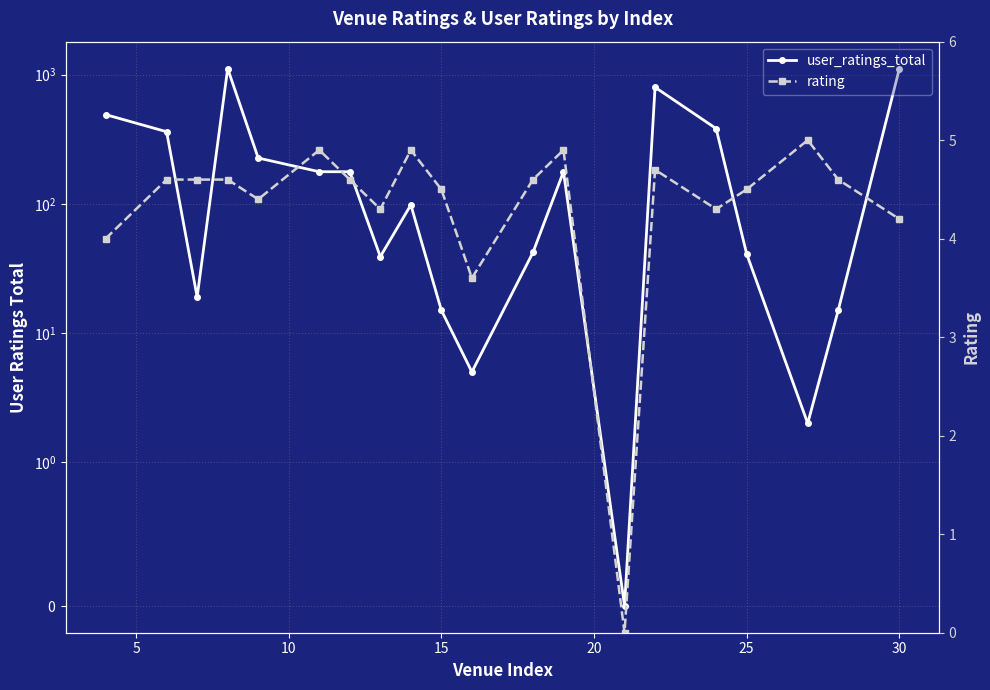

The value of rating at 10 is 1.0. True or false?

False